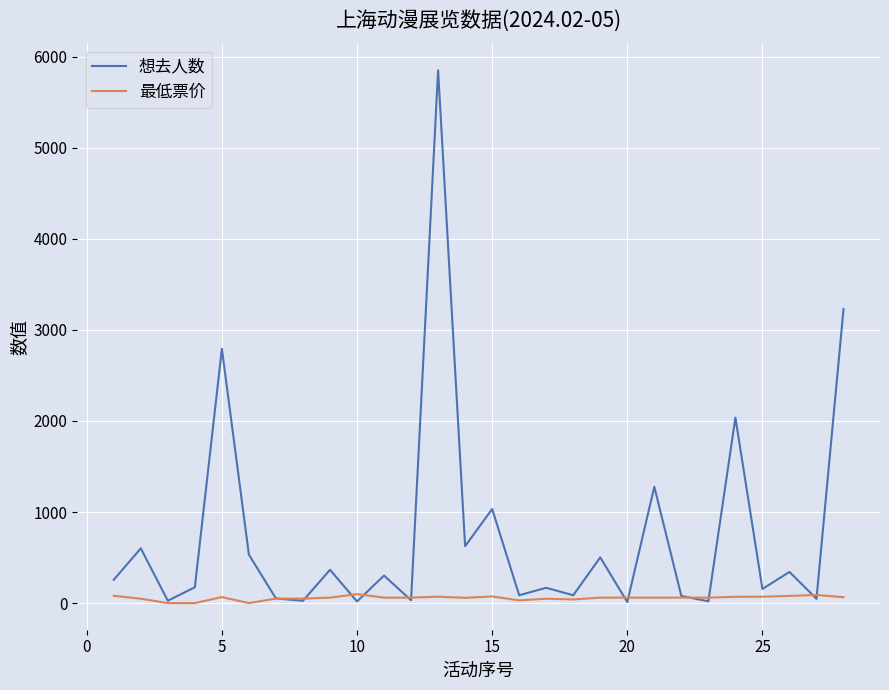

True or false: 最低票价 and 想去人数 cross at least once.

True